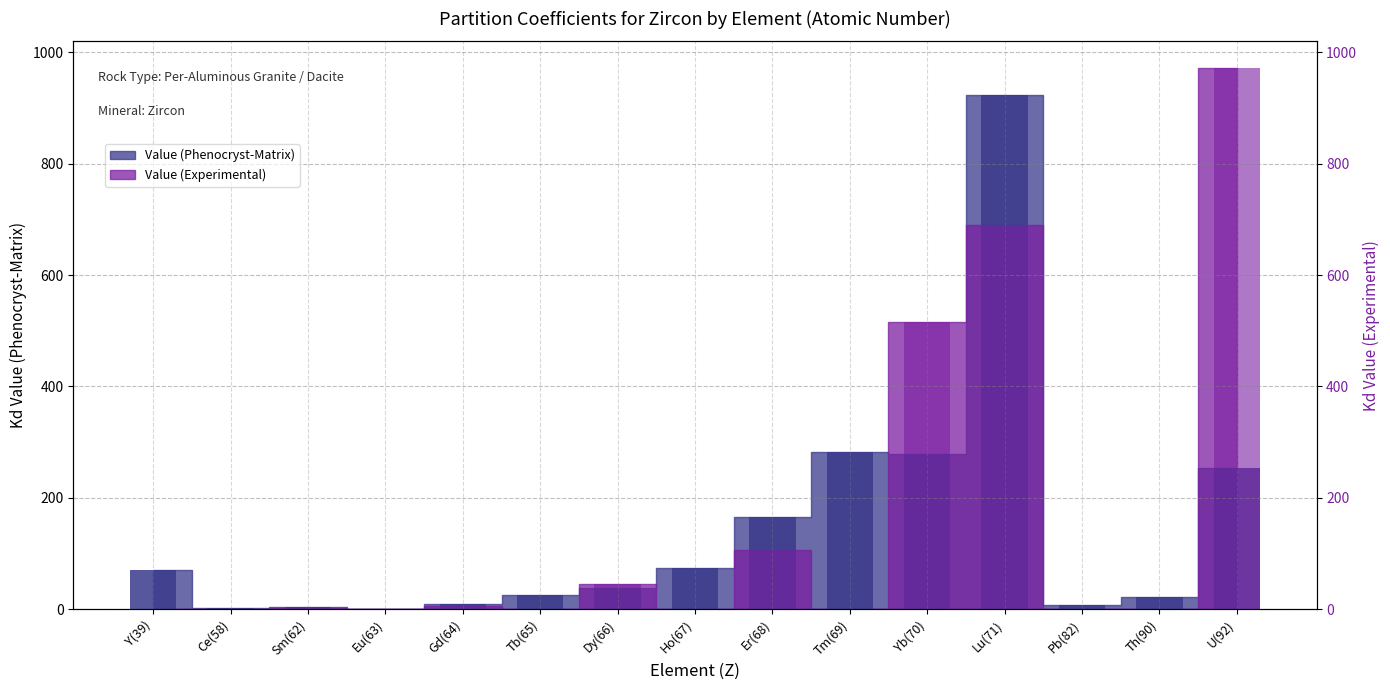

What is the difference between the Value (Phenocryst-Matrix) values at Dy(66) and Tm(69)?

243.2